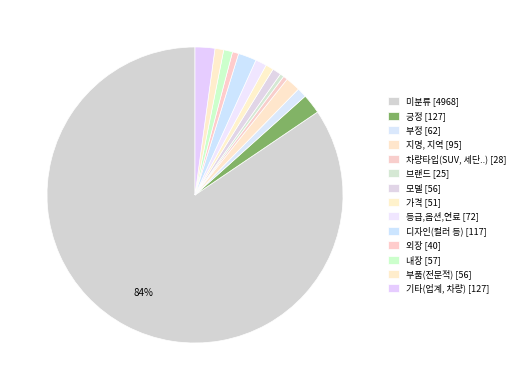

What is the smallest slice in the pie chart?

브랜드